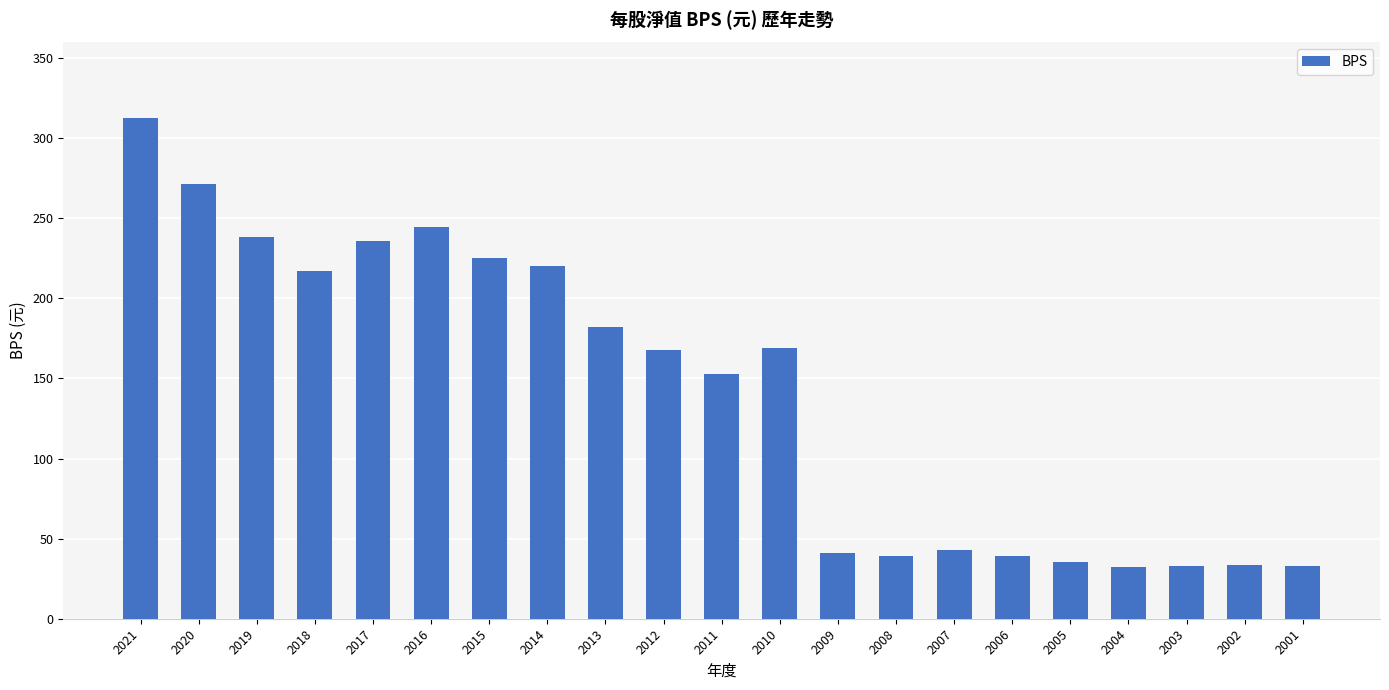

The value at 2009 is 65.5. True or false?

False